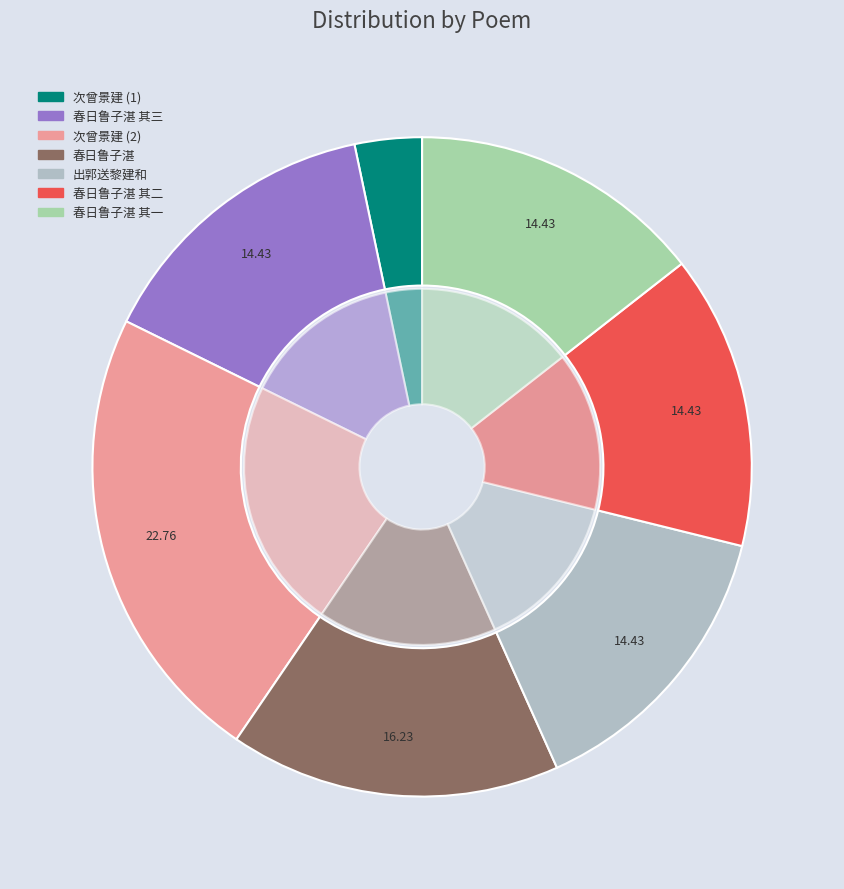

To the nearest percent, what portion does 春日鲁子湛书堂赏花同黎建和郑明宰黄茂明分赋 其三 represent?

14%